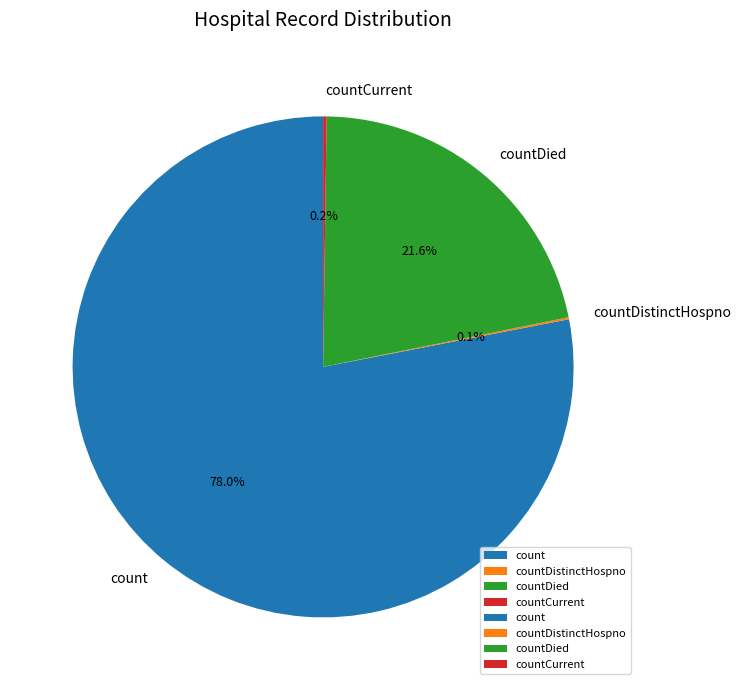

What is the largest slice in the pie chart?

count